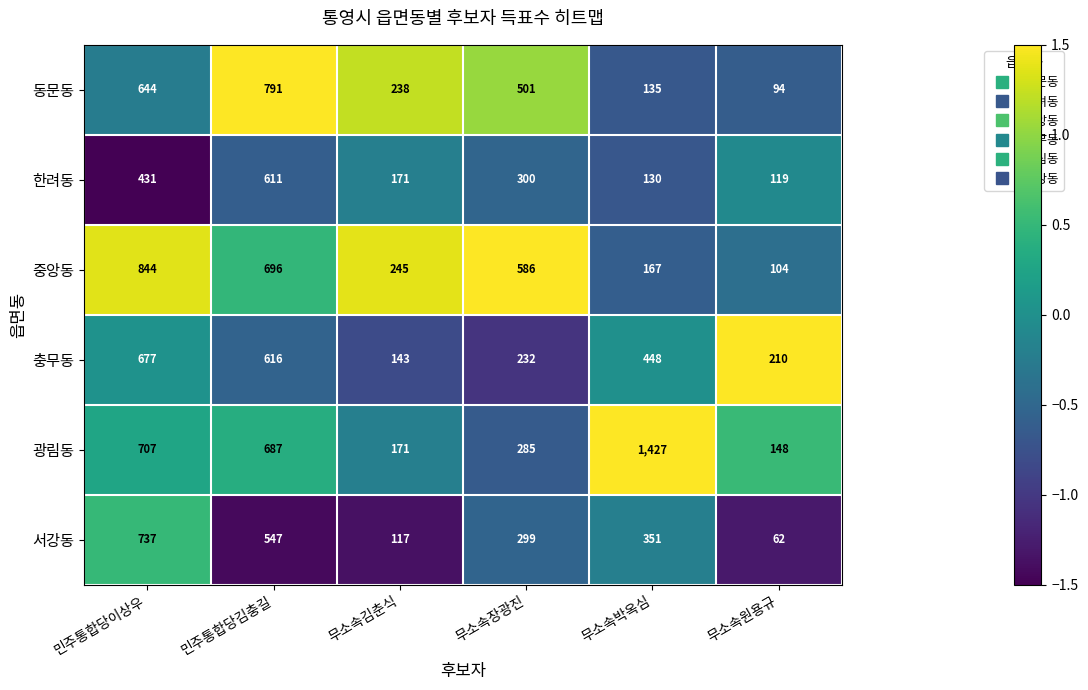

What is the difference between the maximum and minimum values in the 충무동 series?

534